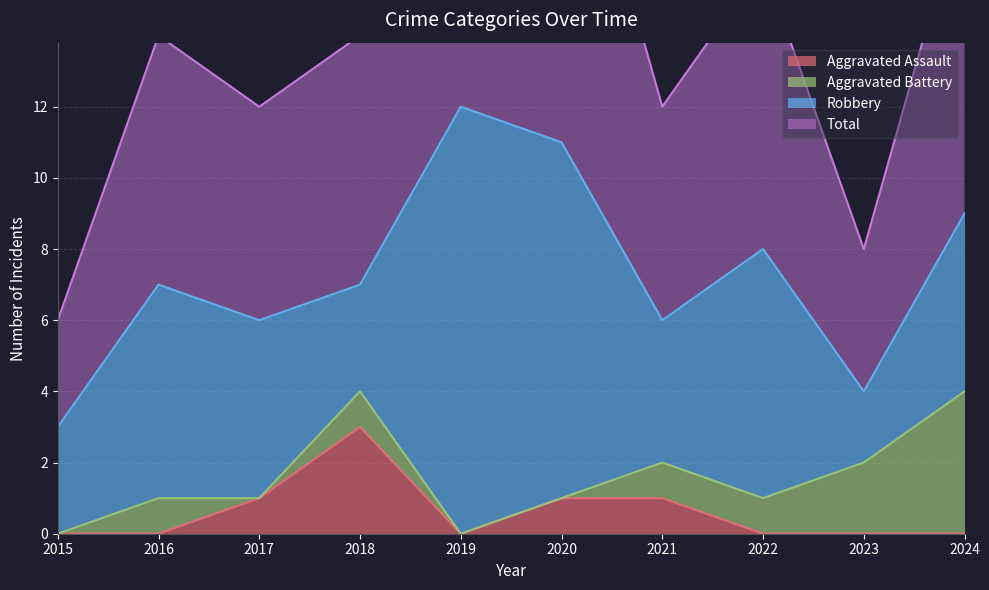

Between 2017 and 2020, which series saw the biggest shift?

Total